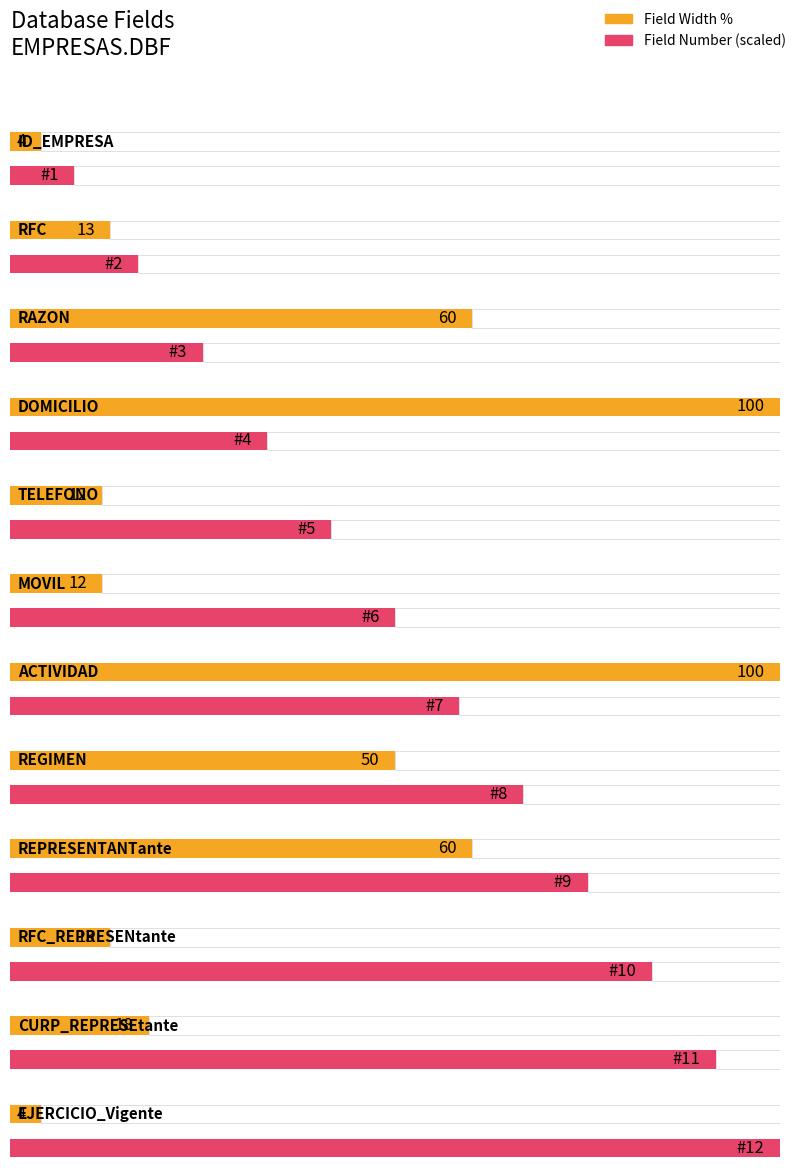

What is the spread (max minus min) of values at EJERCICIO_Vigente?

8